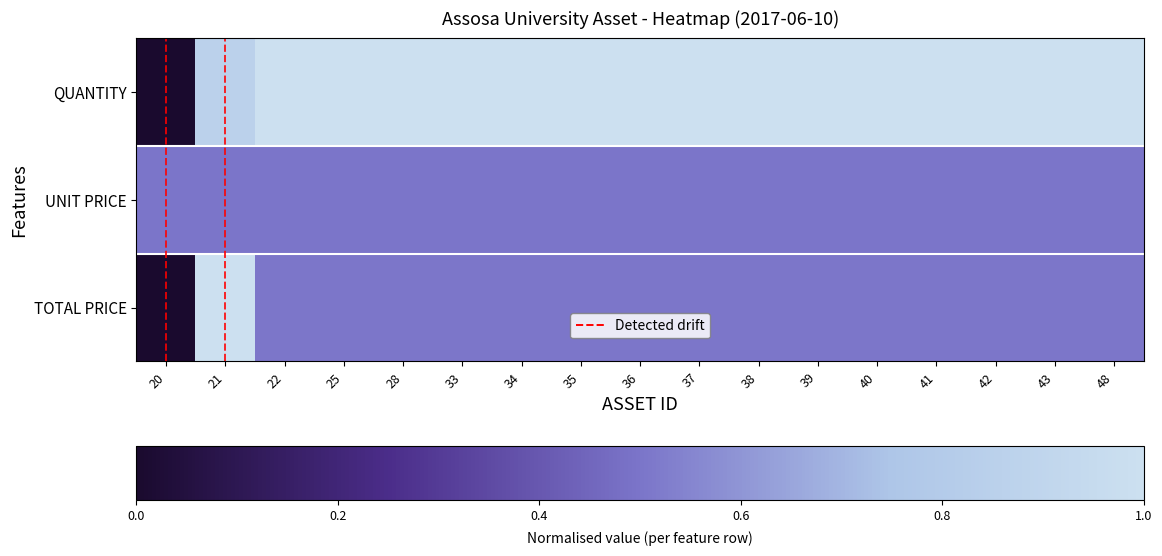

At which category is the sum across all series the highest?

21